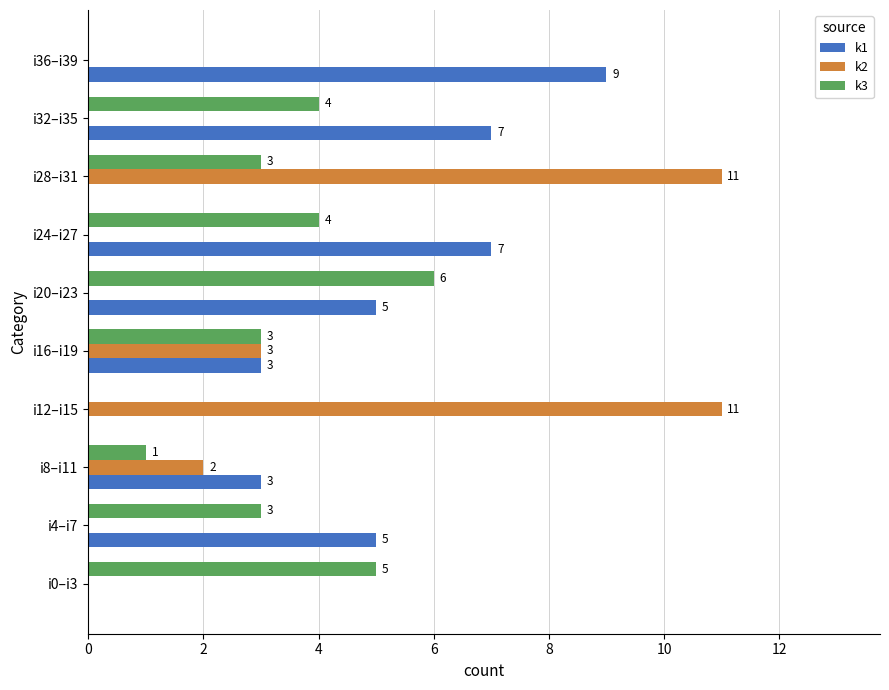

What is the maximum value for k1?

9